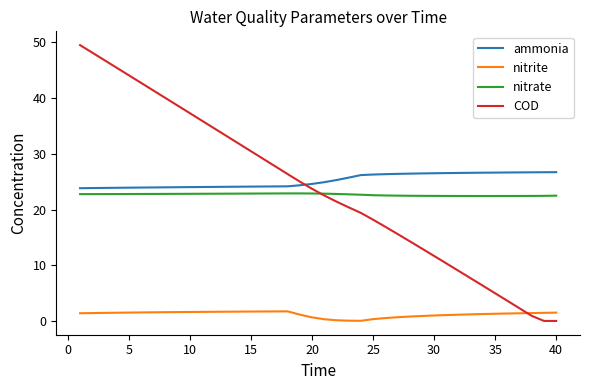

What is the maximum value for nitrate?

22.9